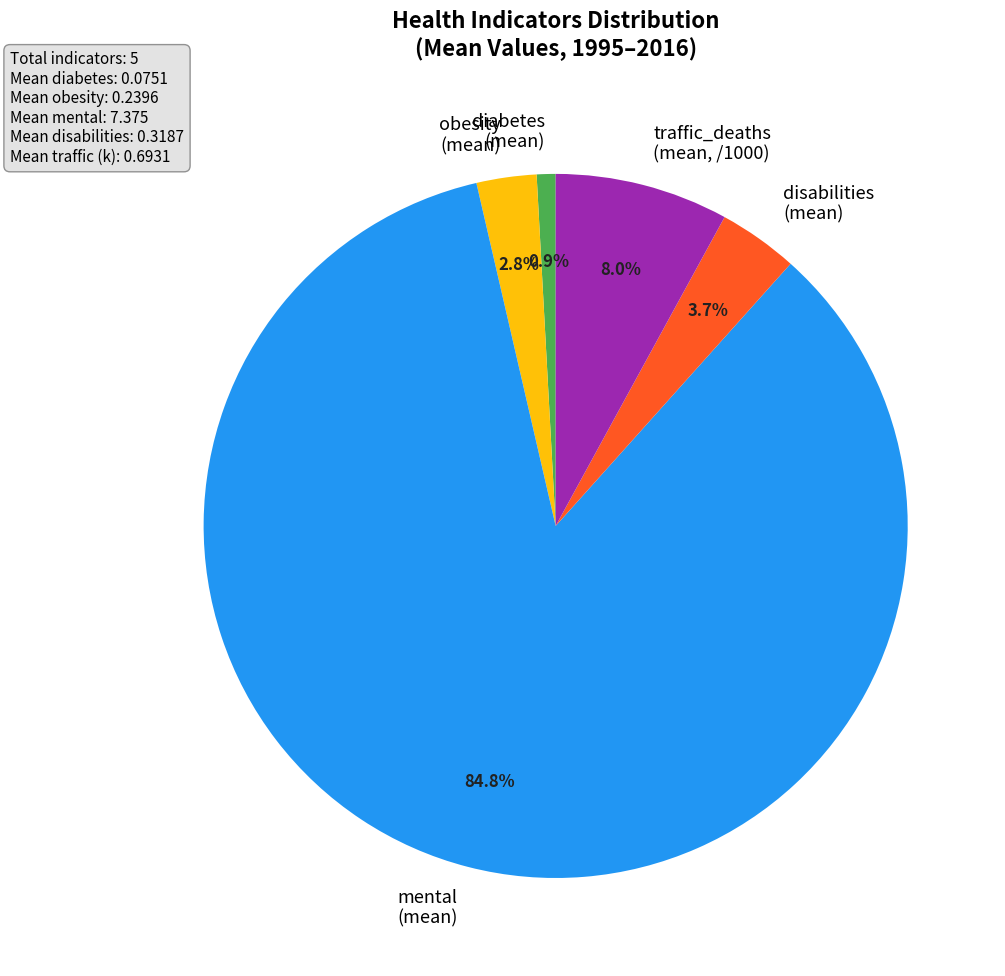

Is diabetes (mean) the majority of the pie?

No